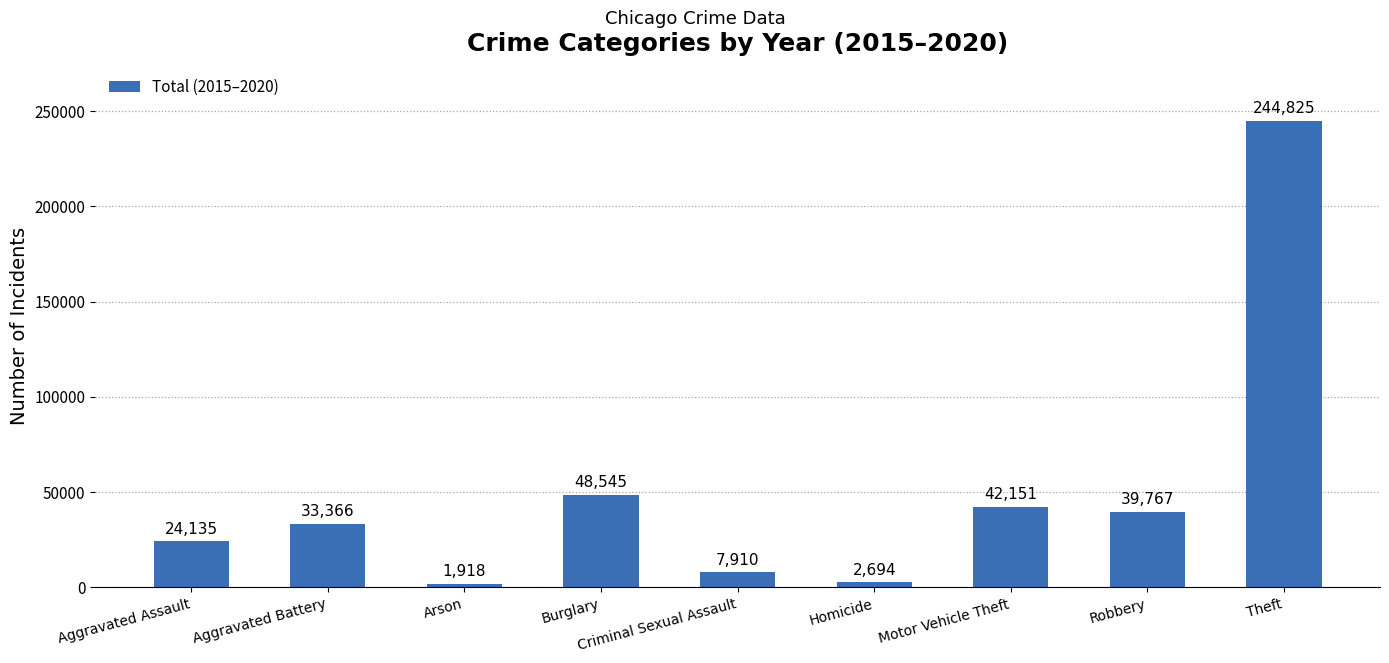

Rank the categories by value from lowest to highest.

Arson, Homicide, Criminal Sexual Assault, Aggravated Assault, Aggravated Battery, Robbery, Motor Vehicle Theft, Burglary, Theft